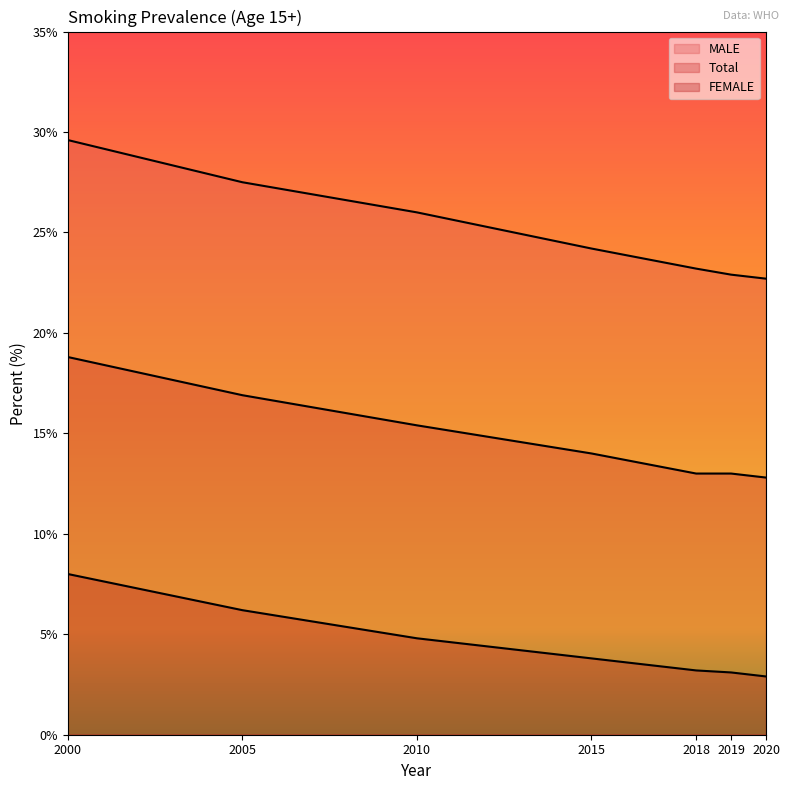

What is the greatest value displayed?

29.6